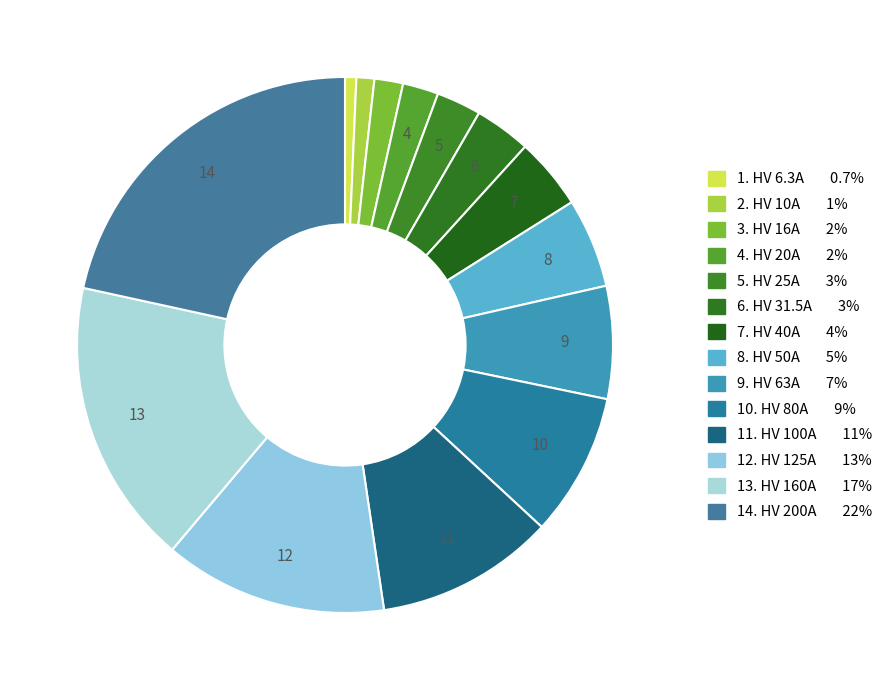

How many segments does this pie chart have?

14